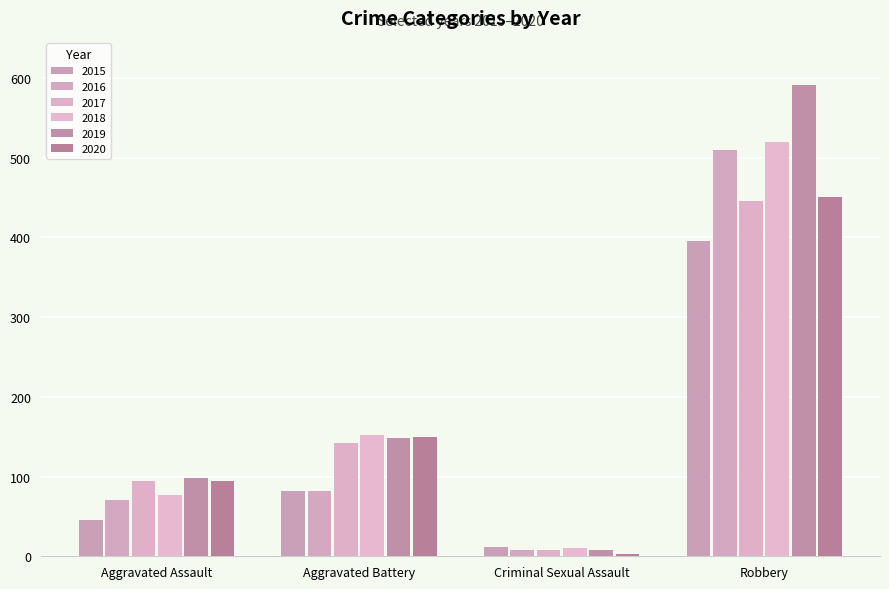

What is the maximum value for 2017?

446